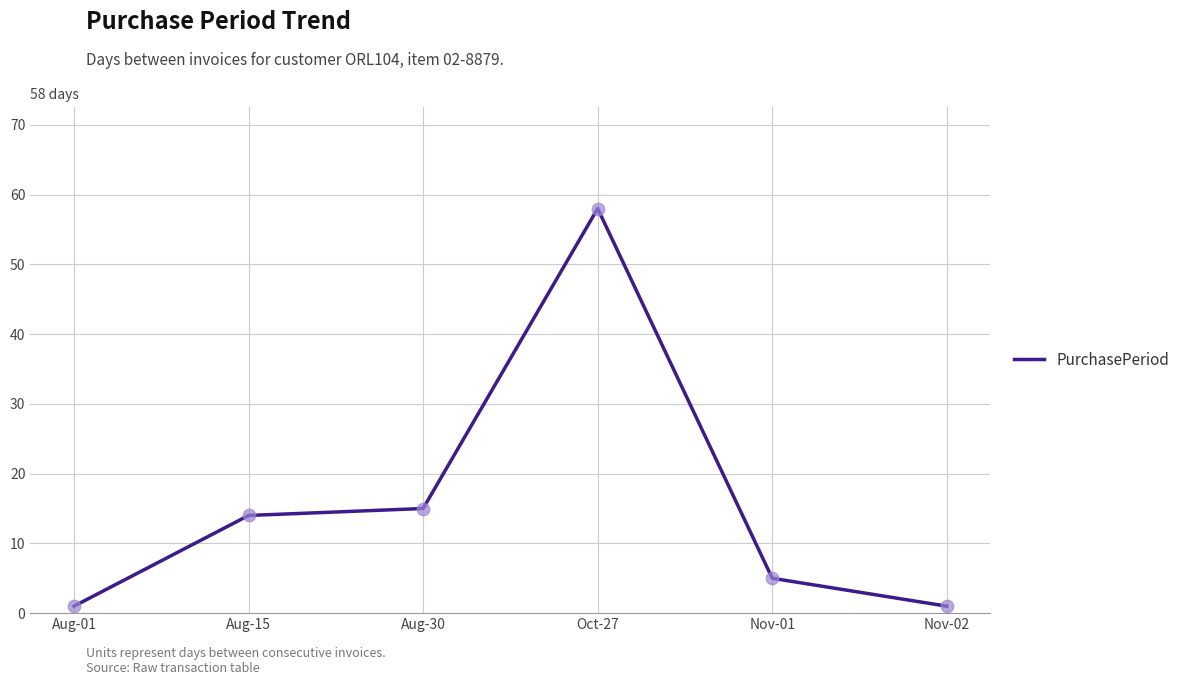

Approximately how many times larger is the value at Nov-01 compared to Aug-30?

0.3